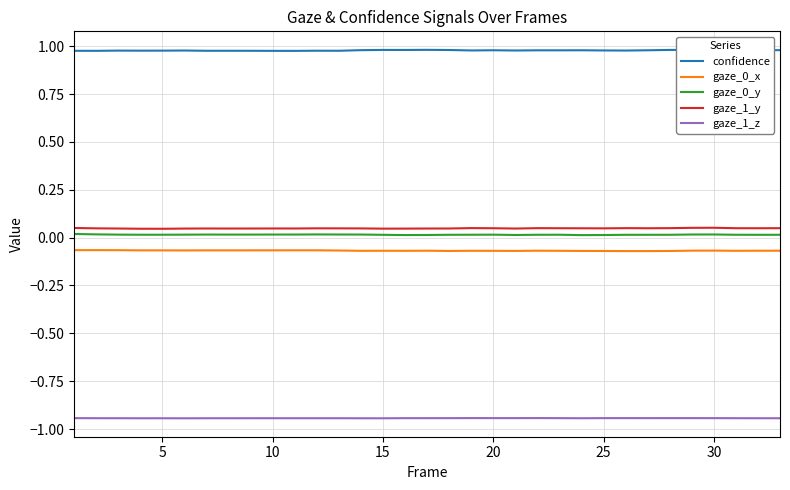

True or false: gaze_1_y and gaze_0_x cross at least once.

False